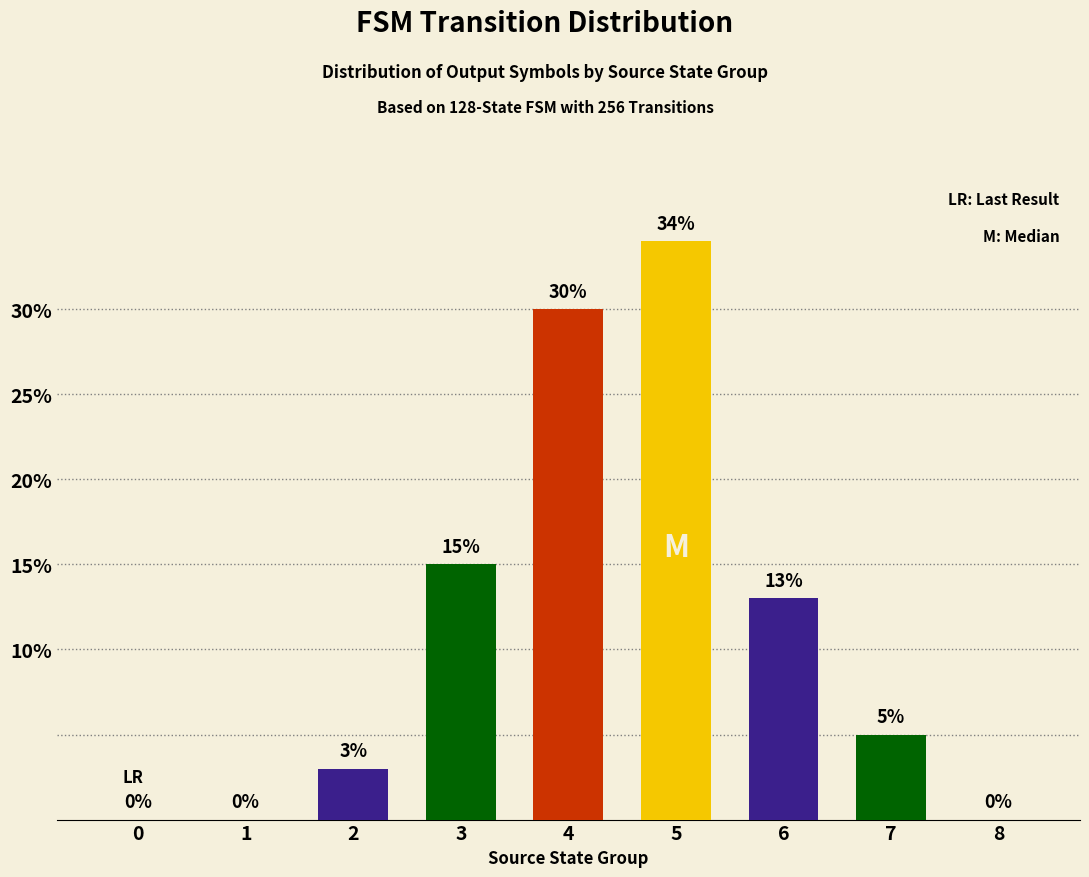

The value at 0 is -23. True or false?

False